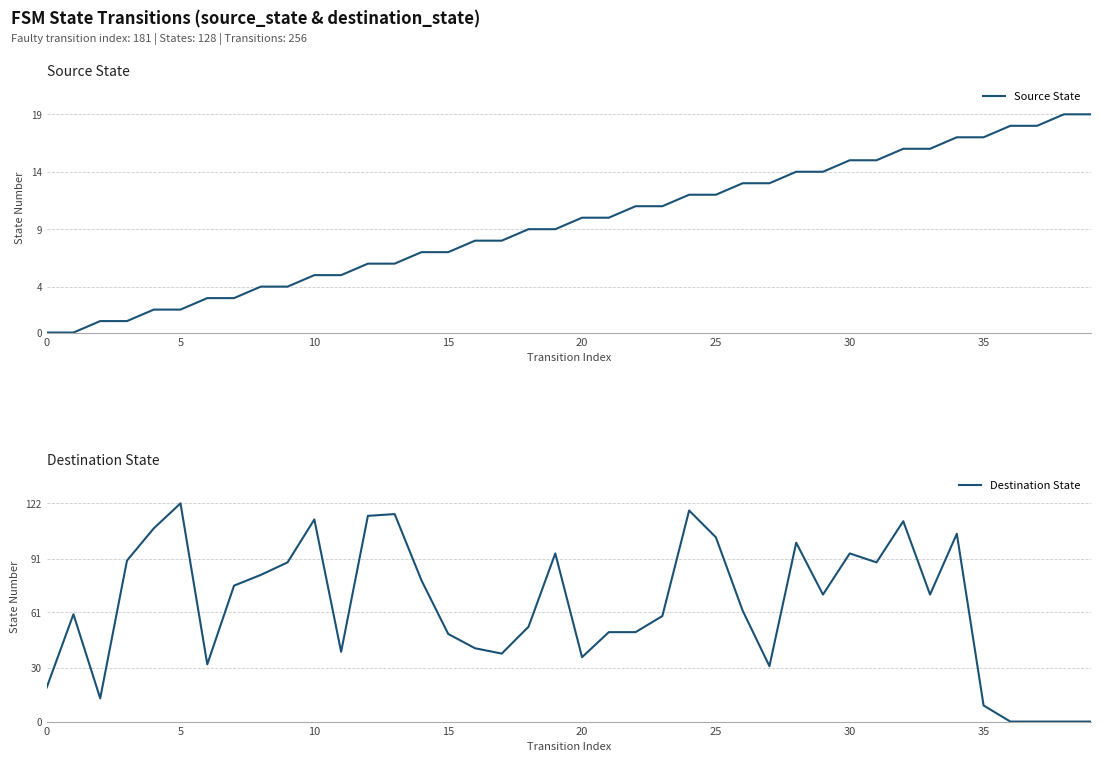

True or false: Destination State and Source State intersect in this chart.

True